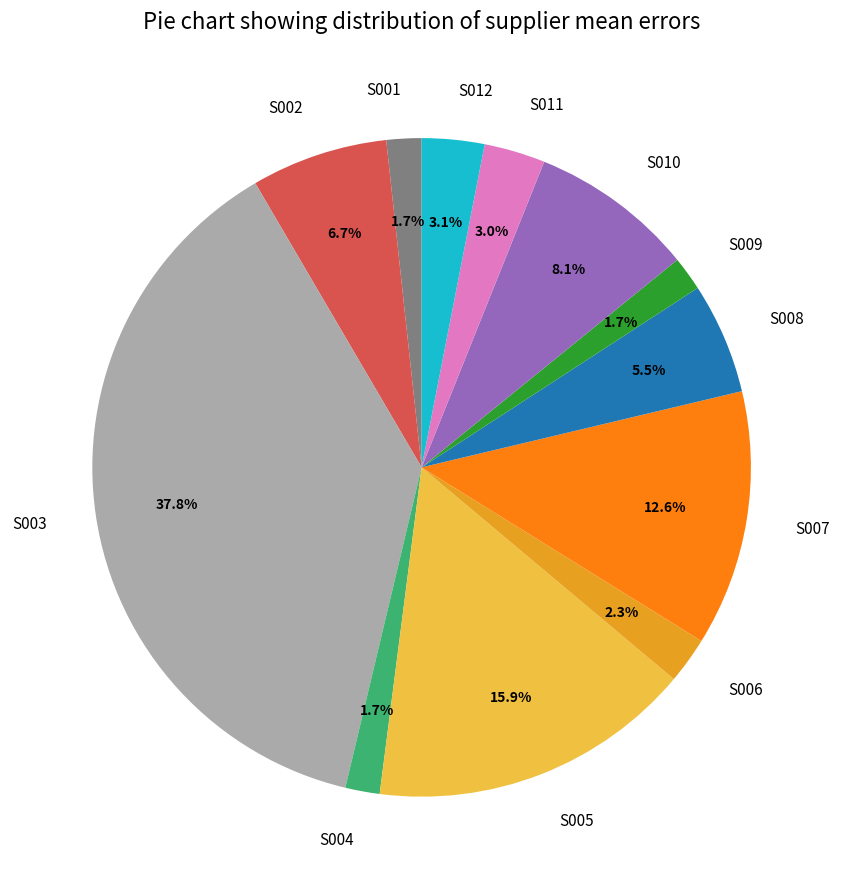

Between S007 and S004, which is larger?

S007